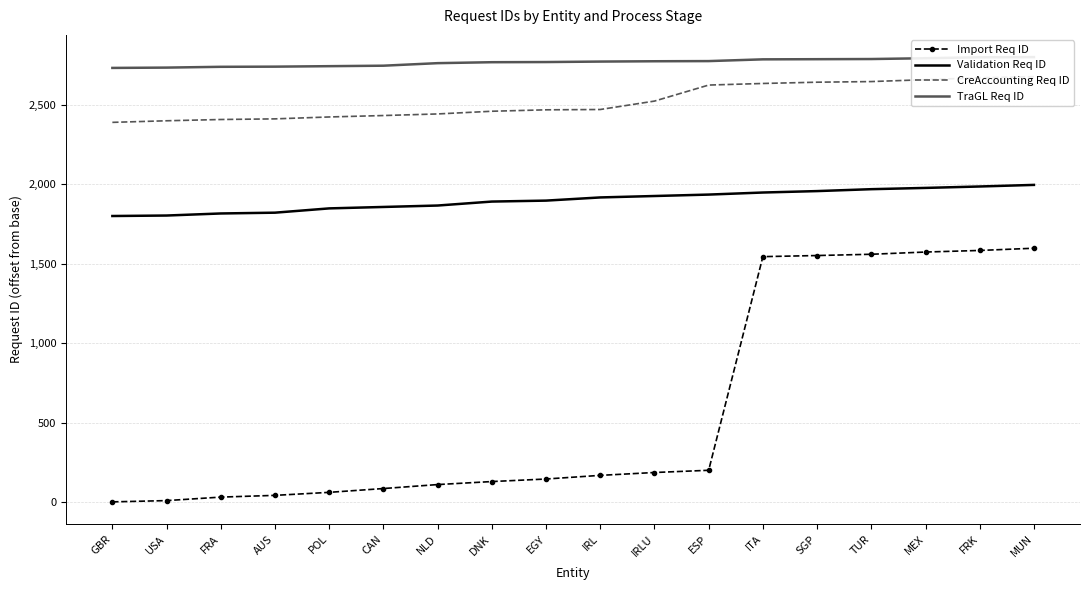

True or false: TraGL Req ID has a value of 2745 at POL.

True